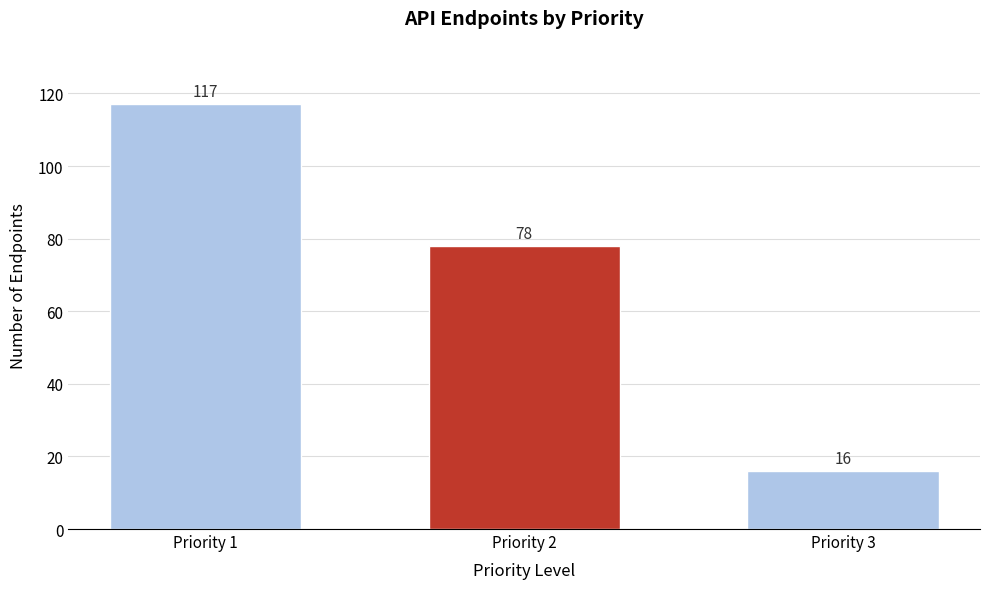

Reading left to right, list all the values displayed in this chart.

117	78	16